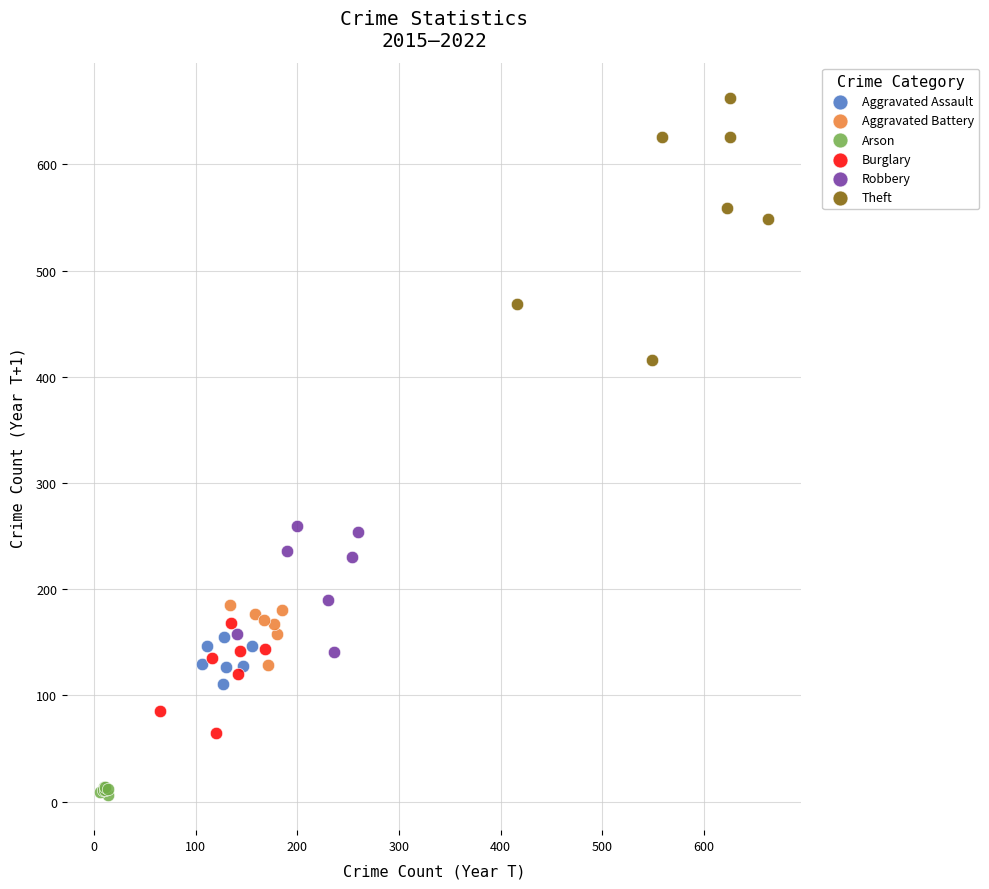

Which series reaches the minimum Y coordinate?

Arson